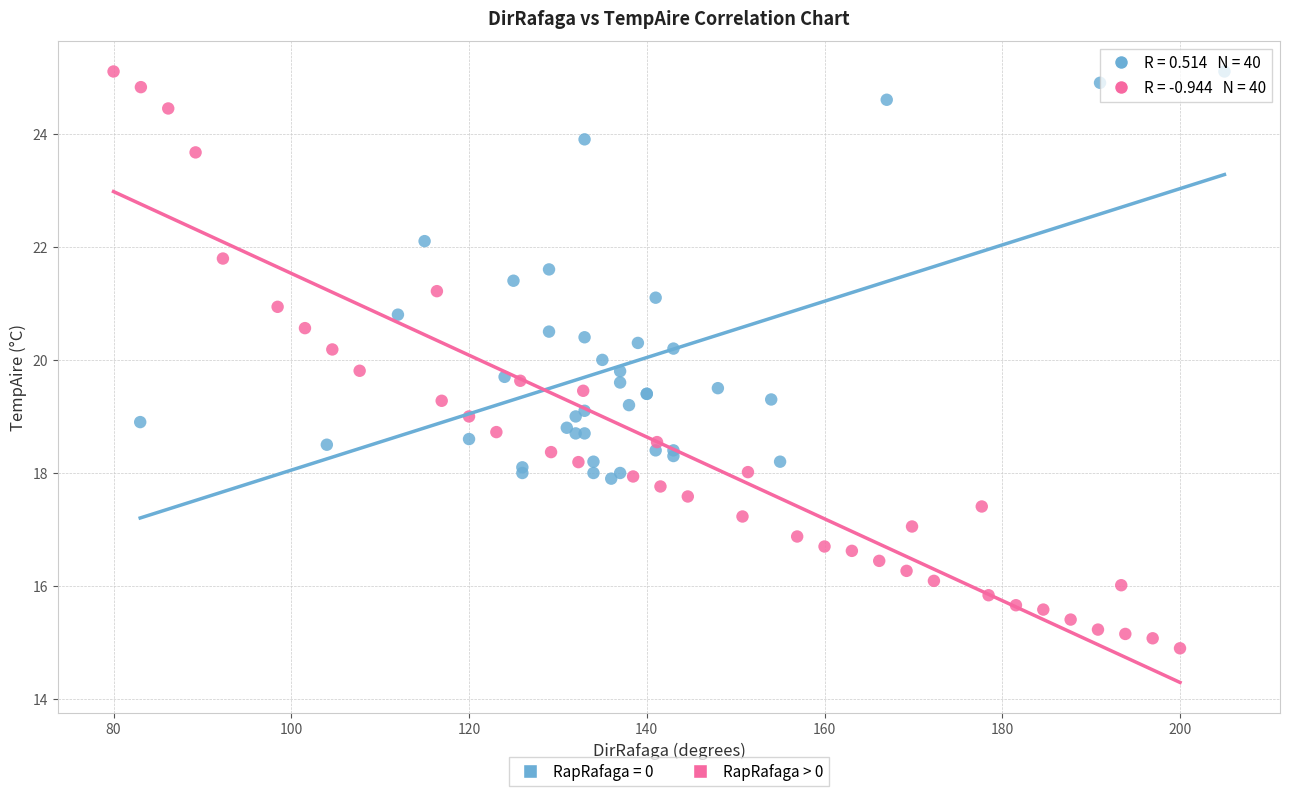

Which series has the widest spread of Y values?

RapRafaga > 0